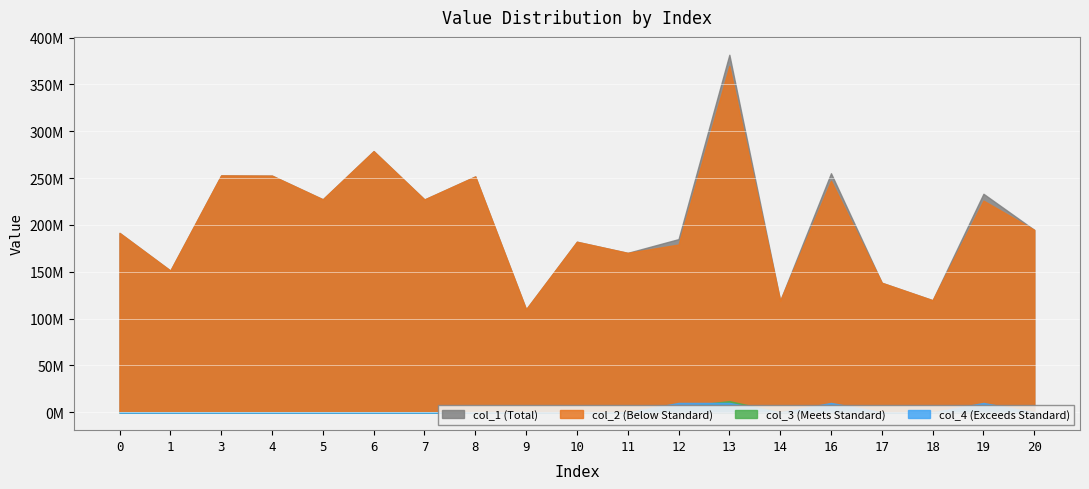

True or false: col_4 has a value of 0.0 at 11.

True